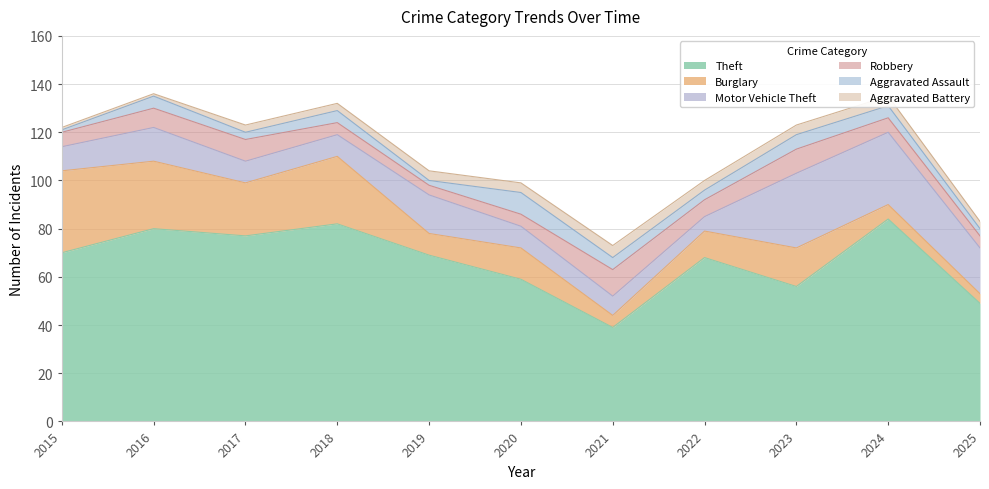

At which category is the sum across all series the highest?

2016